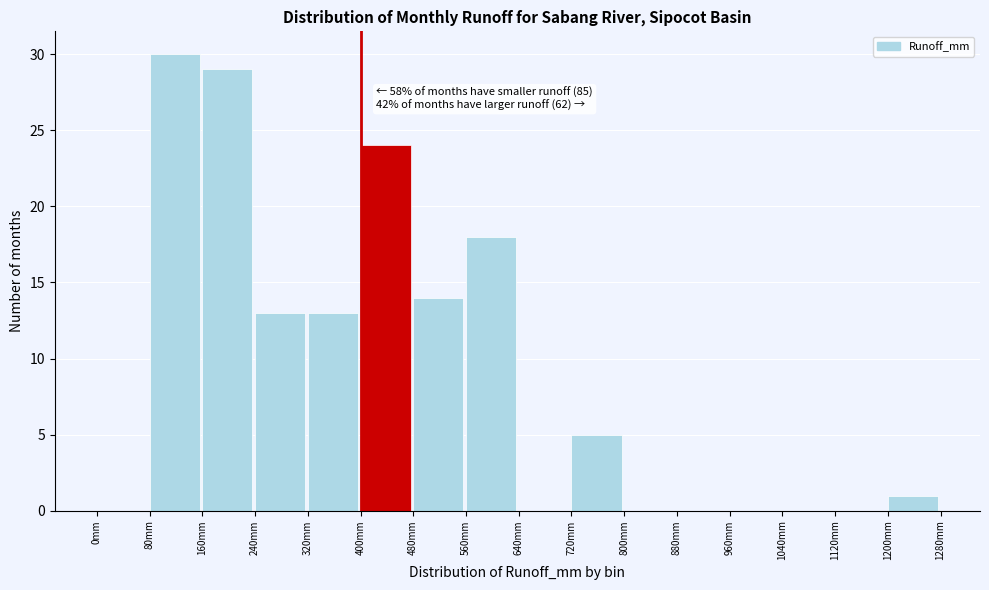

Over which range of the x-axis is the bar tallest?

80 to 160